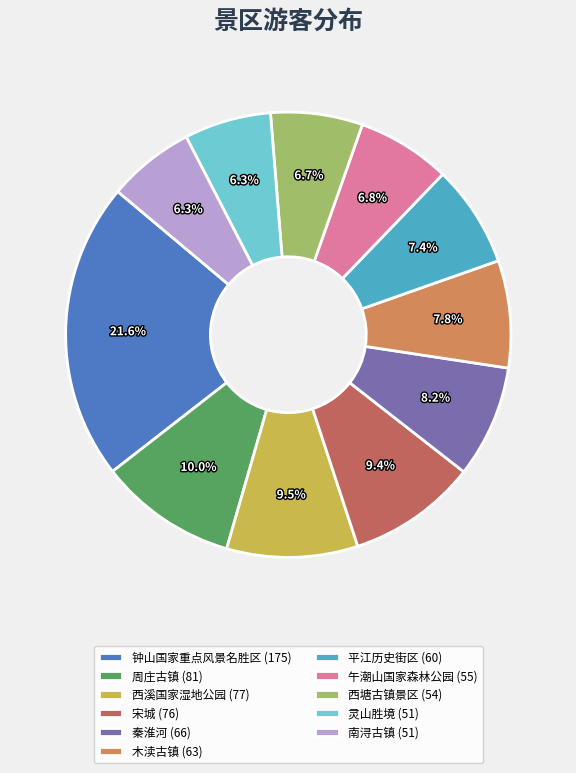

To the nearest percent, what is the average slice percentage?

9%